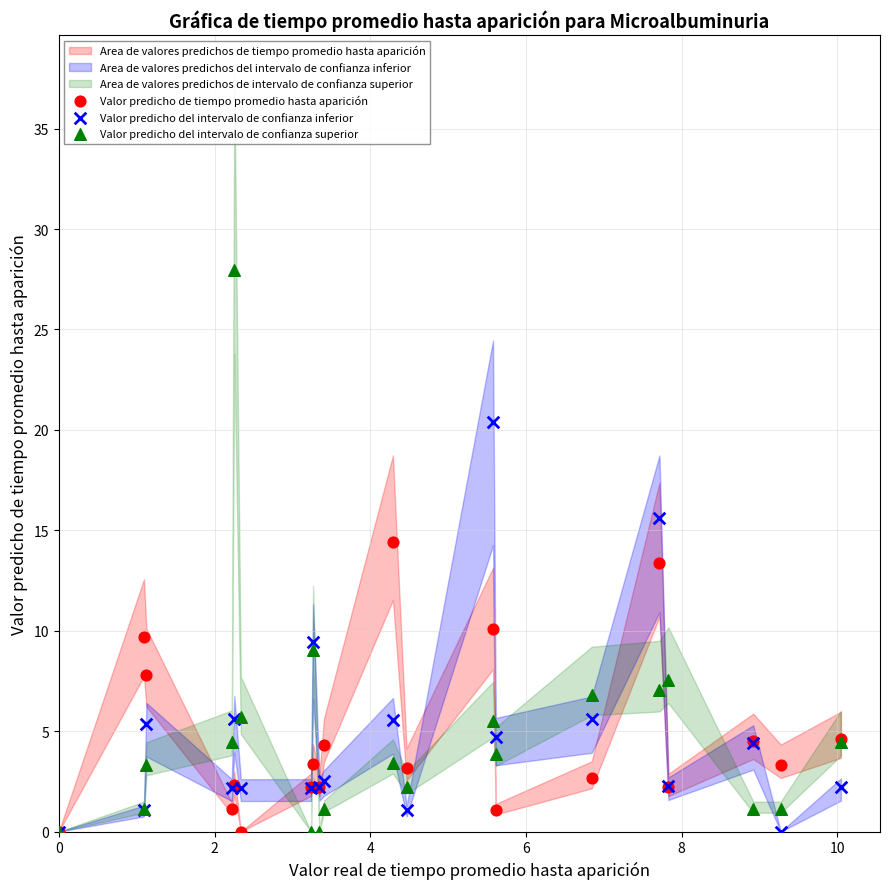

Which series has the widest spread of Y values?

Valor predicho del intervalo de confianza superior